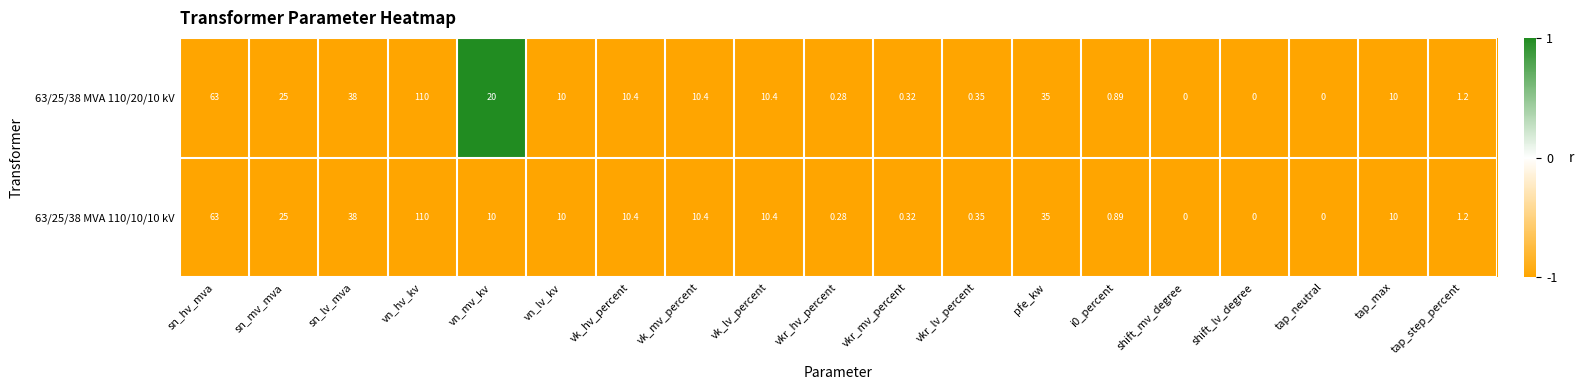

Is the value of 63/25/38 MVA 110/10/10 kV at sn_lv_mva greater than the value of 63/25/38 MVA 110/20/10 kV at tap_max?

Yes